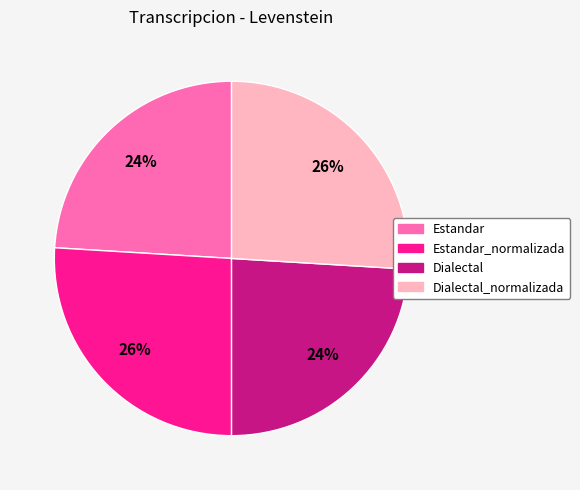

How many slices are in this pie chart?

4